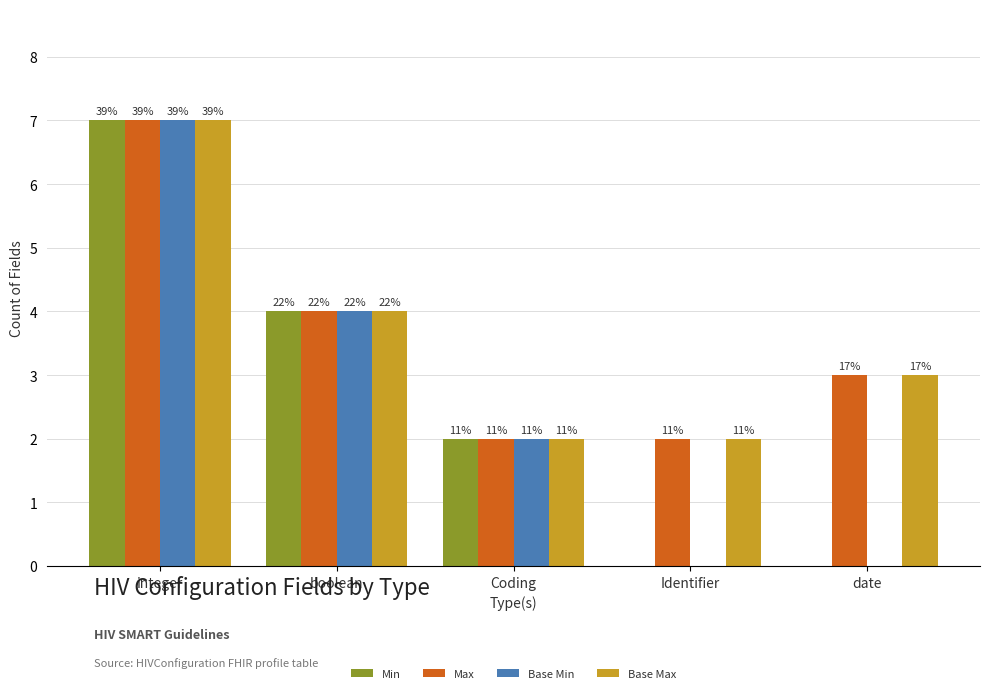

Which category has the lowest value in the Min series?

Identifier